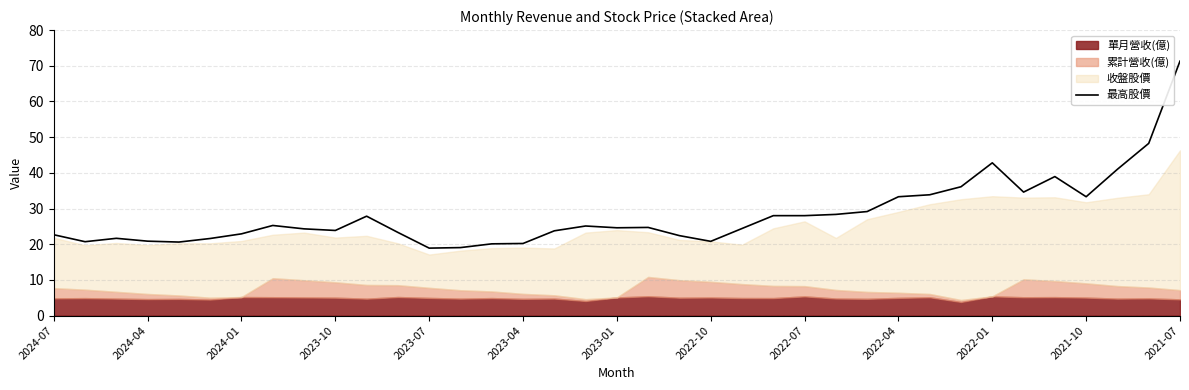

What is the minimum value for 最高股價?

18.9